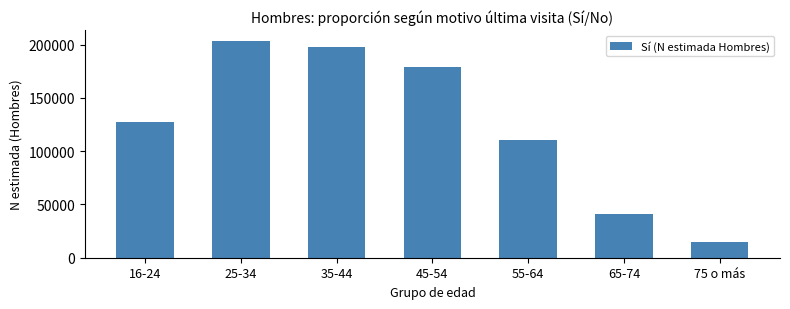

Reading right to left, extract all data points from this chart.

14777	41441	110543	179410	197576	203442	127378